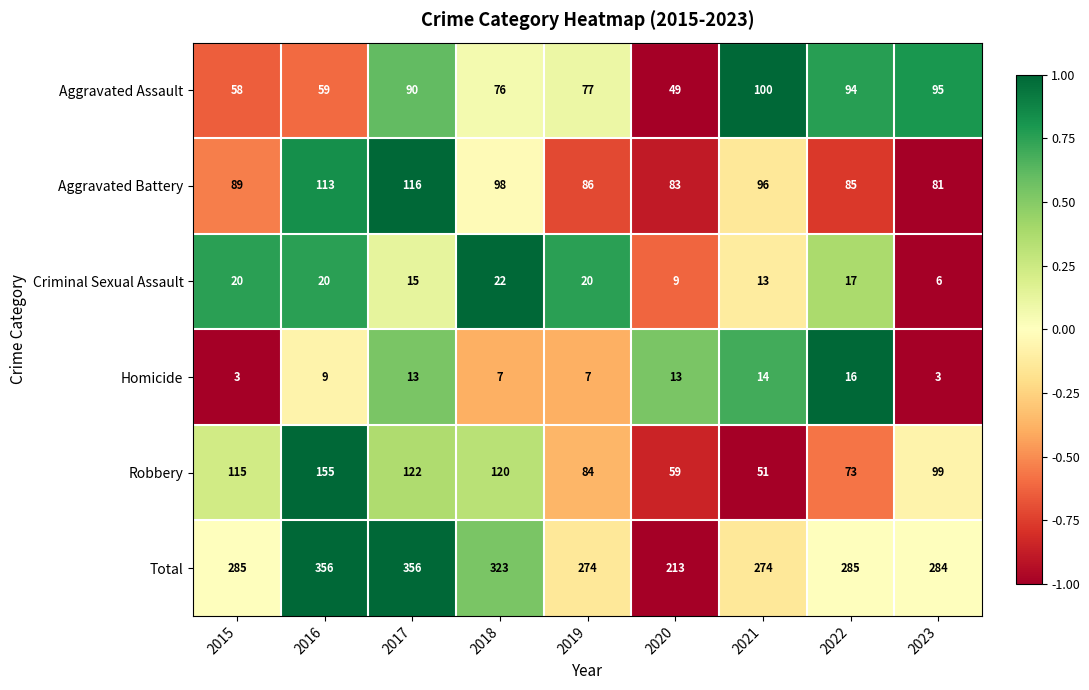

What is the difference between the maximum and second lowest values in the Criminal Sexual Assault series?

13